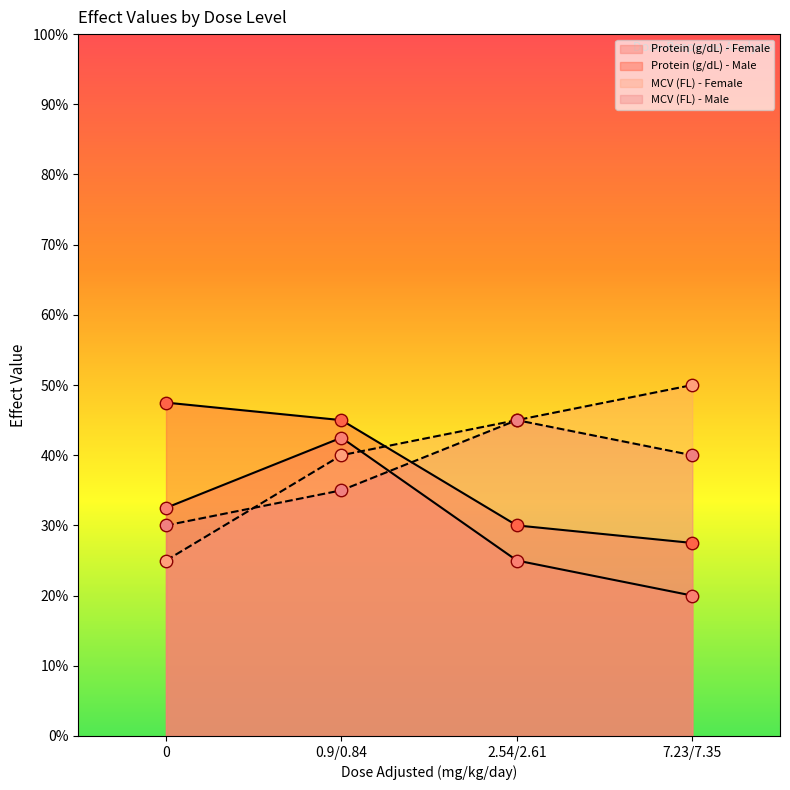

What are all the series names shown in the legend?

Protein (g/dL) - Female, Protein (g/dL) - Male, MCV (FL) - Female, MCV (FL) - Male